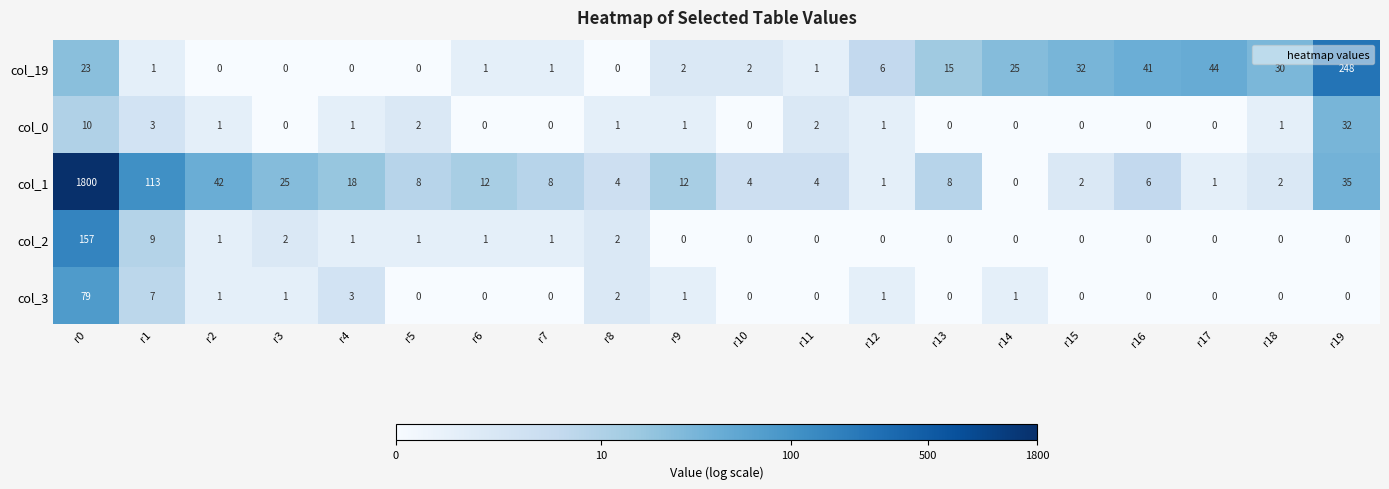

Between r4 and r16, which series saw the biggest shift?

col_19